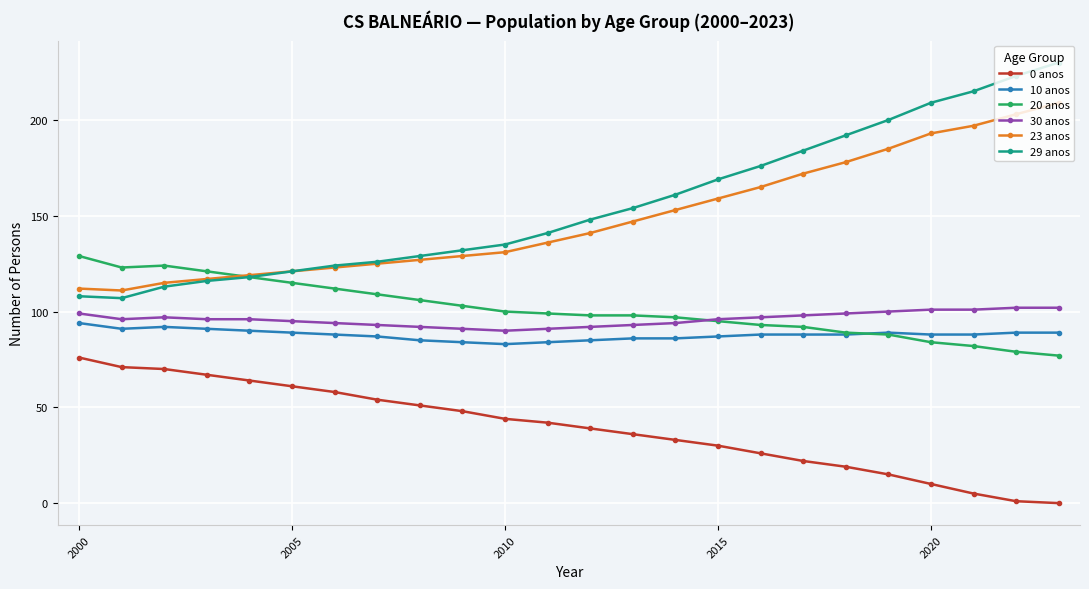

Which series has the largest range (max minus min)?

29 anos